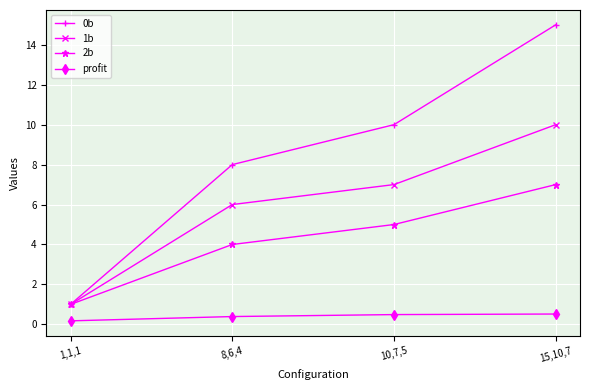

The 0b series shows 8.0 at 8,6,4. True or false?

True